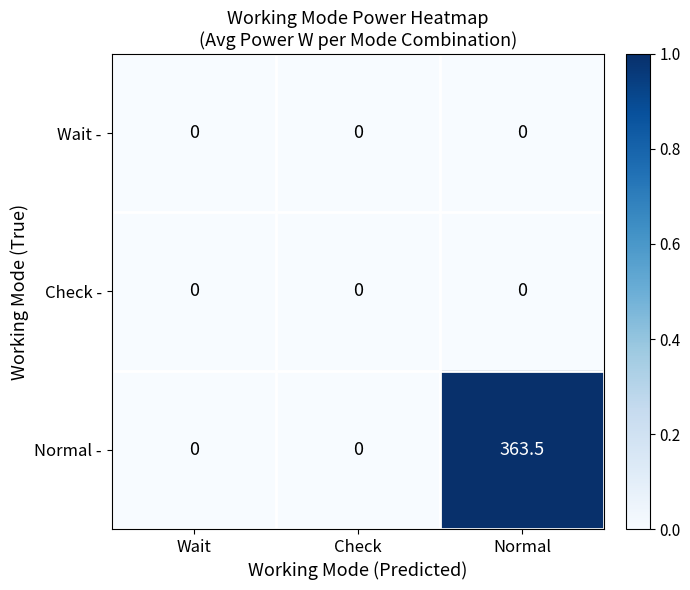

Which series has the largest range (max minus min)?

Normal -